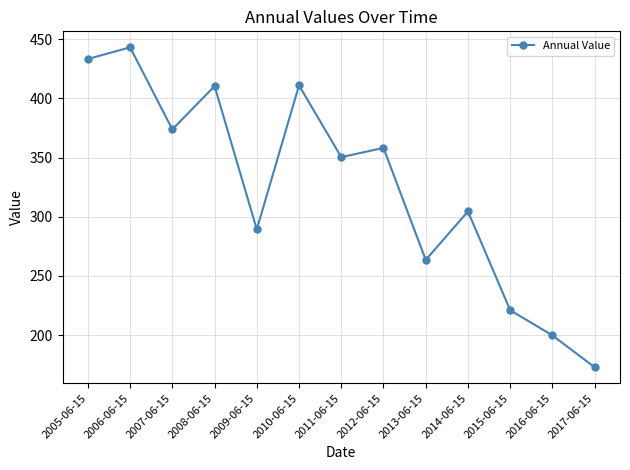

What is the difference between the second highest and minimum values?

260.6